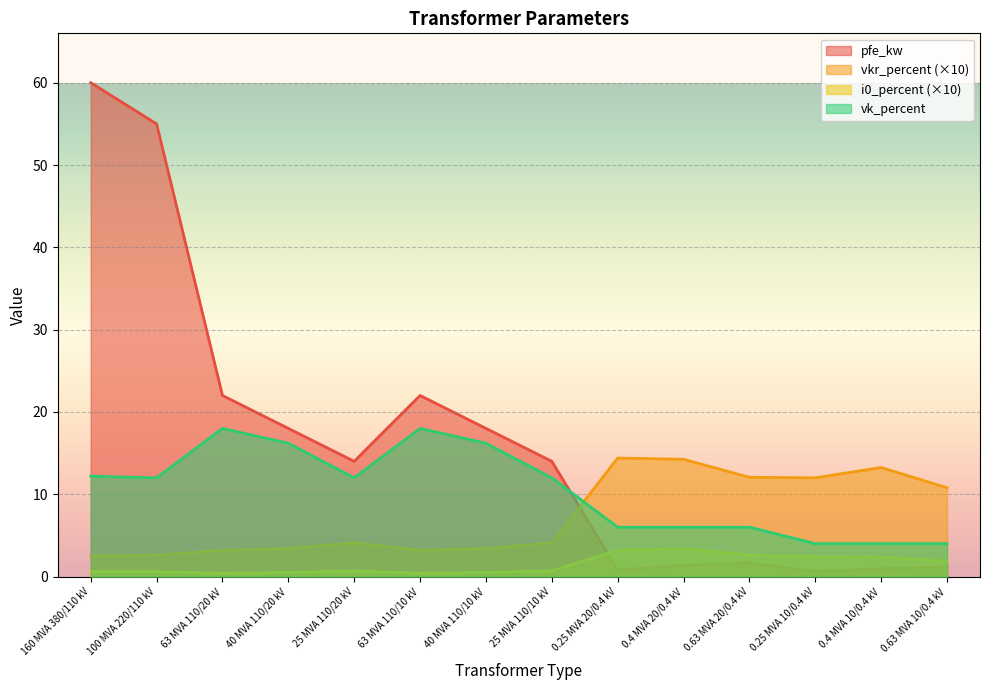

Which has a higher value, 0.25 MVA 20/0.4 kV or 0.25 MVA 10/0.4 kV?

0.25 MVA 20/0.4 kV